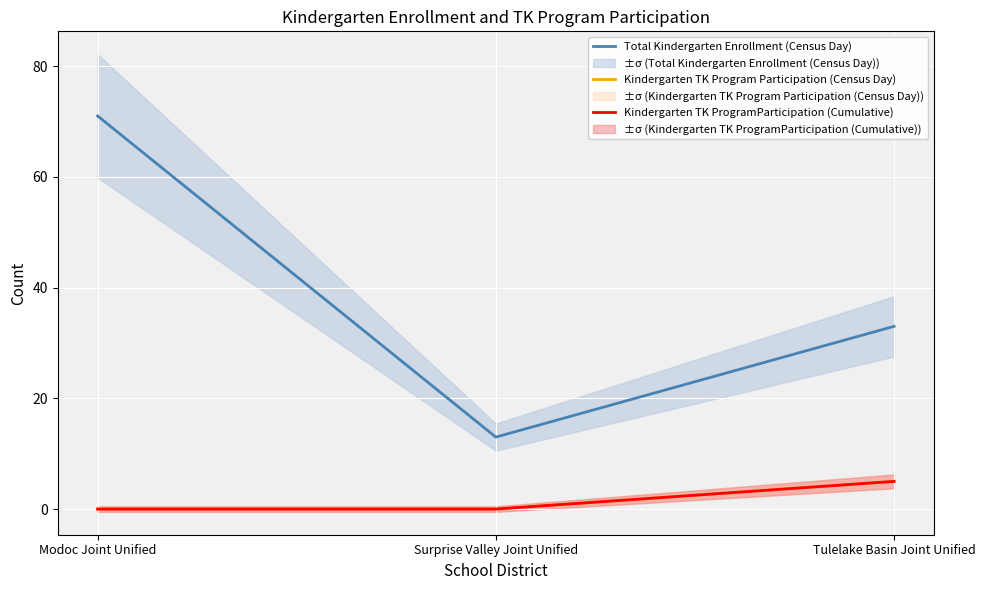

What are all the series names shown in the legend?

Total Kindergarten Enrollment (Census Day), Kindergarten TK Program Participation (Census Day), Kindergarten TK ProgramParticipation (Cumulative)